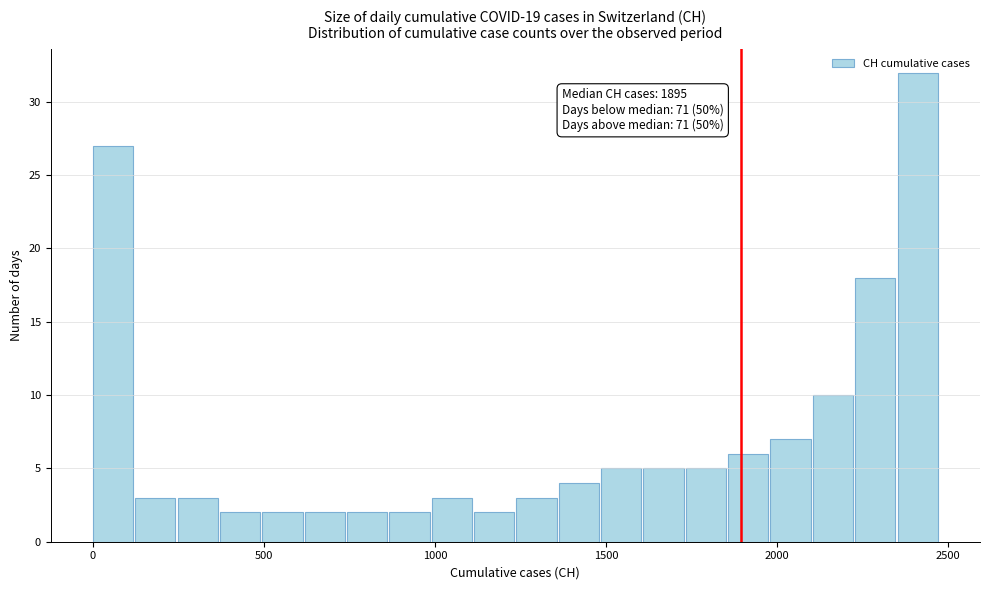

Around what value on the x-axis is the tallest bar? Give the approximate position of its centre, as read against the axis.

2400